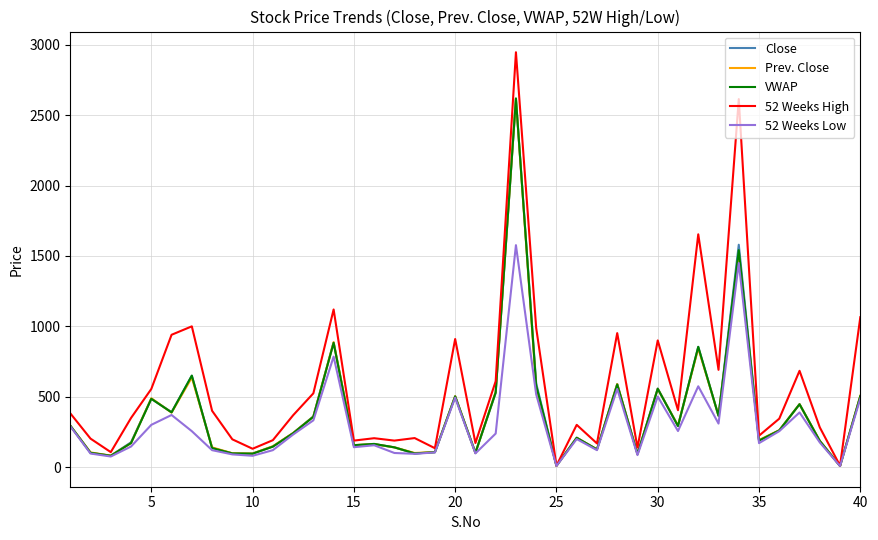

Which series has the largest range (max minus min)?

52 Weeks High